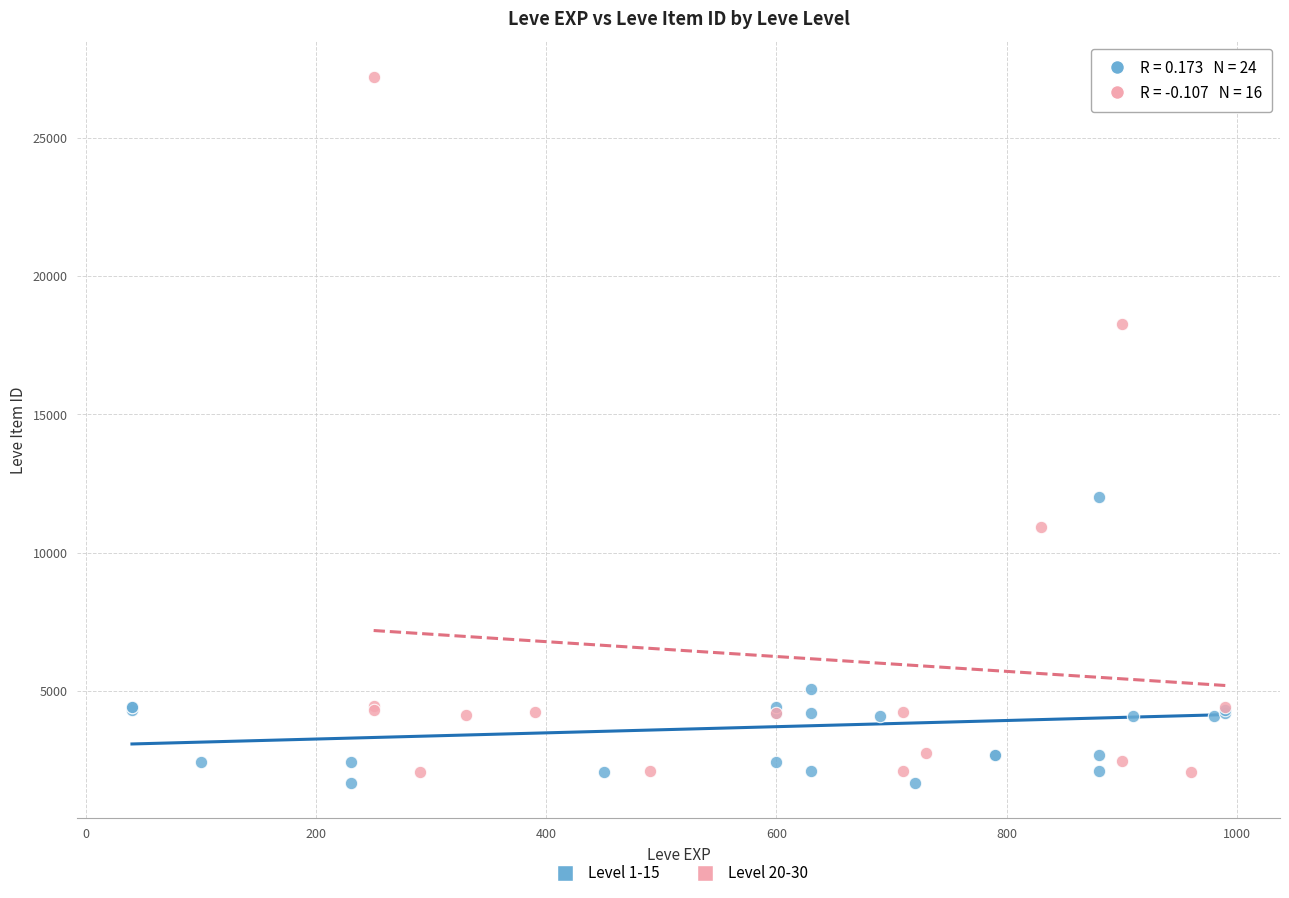

Which series reaches the maximum Y coordinate?

Level 20-30